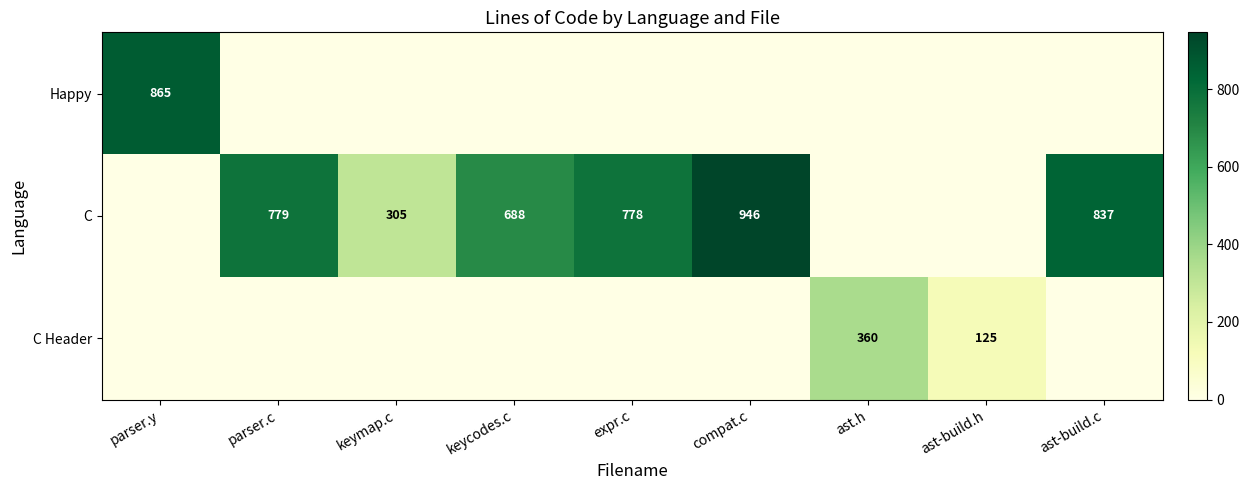

The C series shows 778 at expr.c. True or false?

True